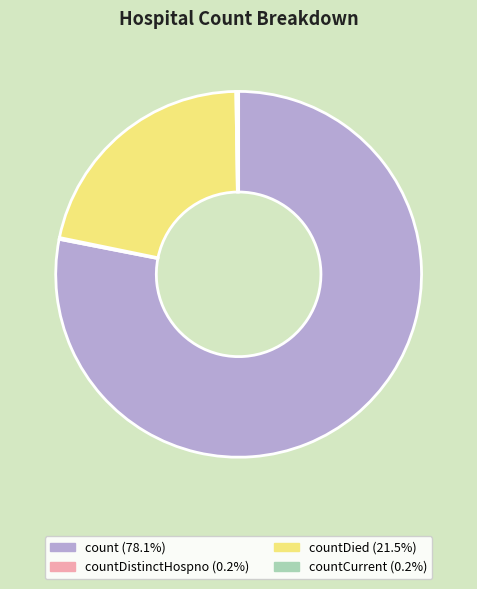

Is there a majority slice in this chart?

Yes